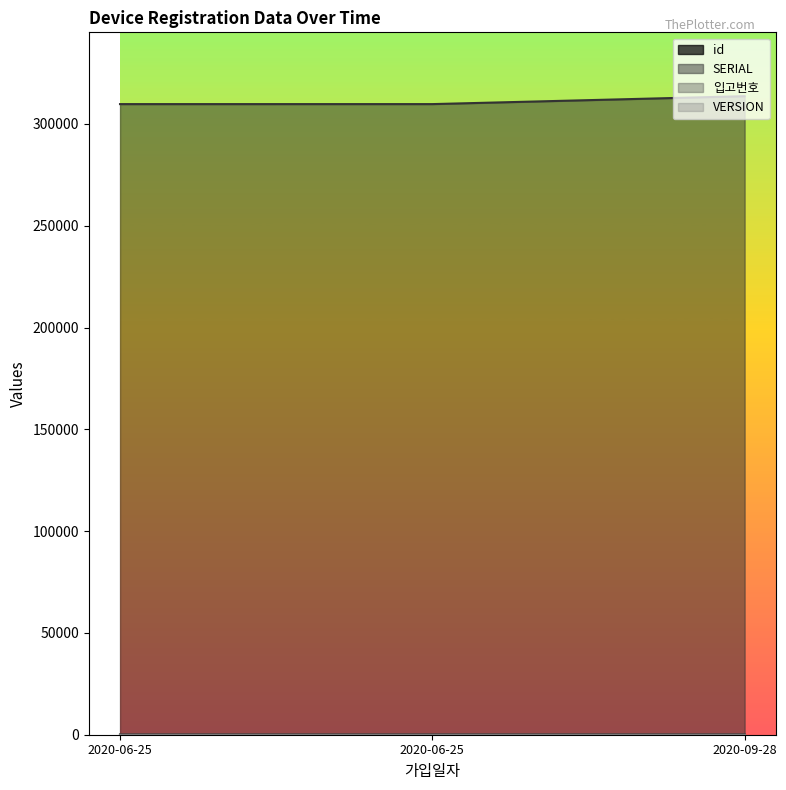

The SERIAL series shows 309732 at 2020-06-25. True or false?

True